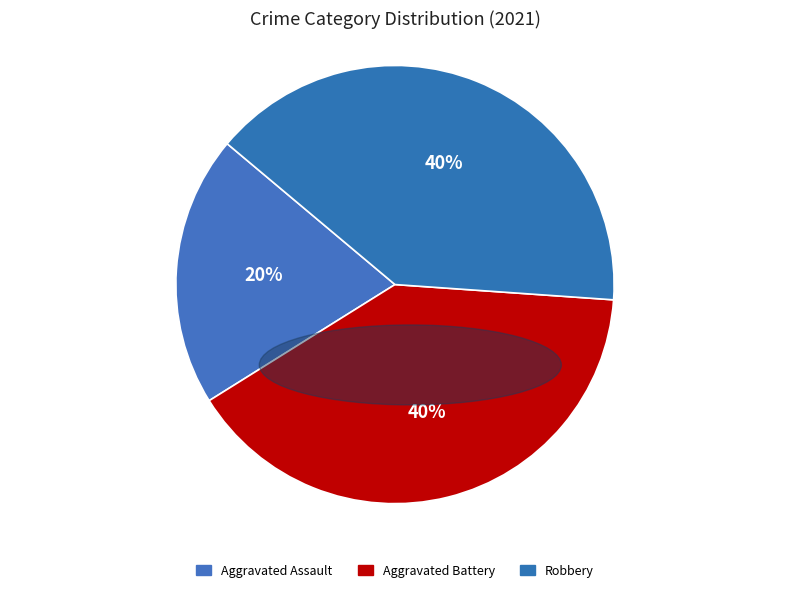

Is it true that Robbery is 40% of the pie?

True